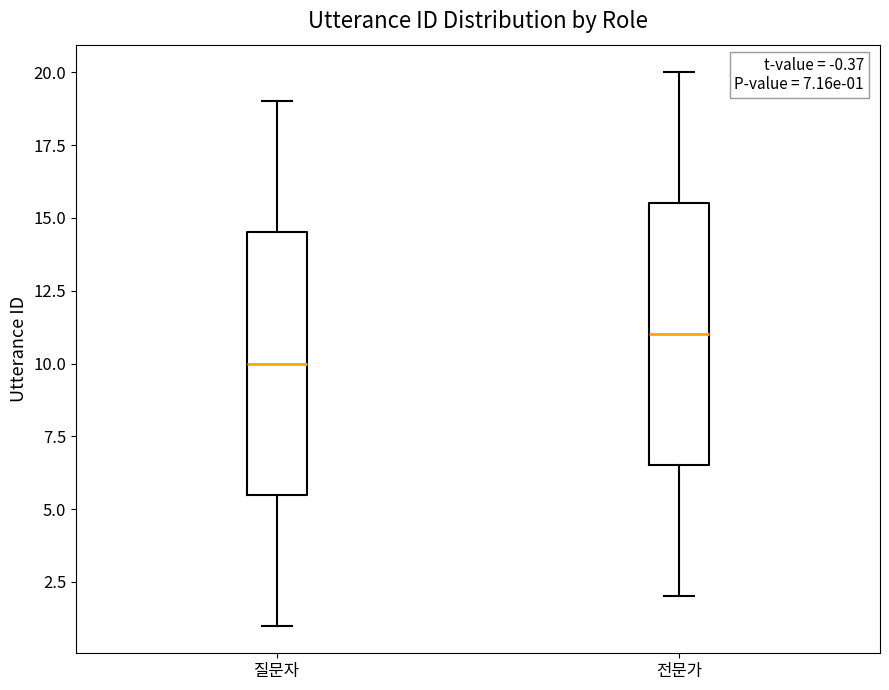

Which box has the lowest median line?

질문자